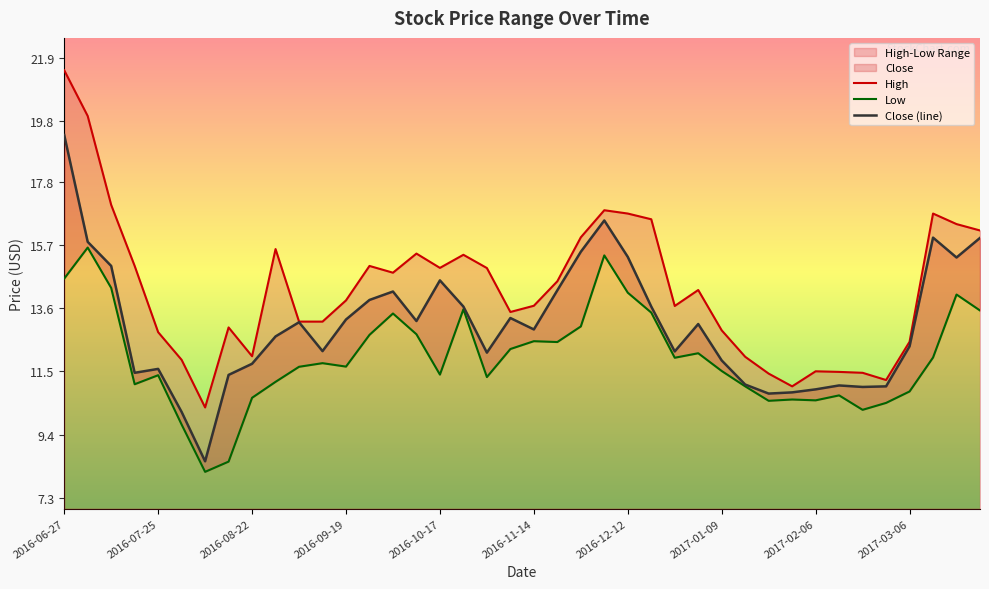

Read the Close (line) value at 37.

15.9